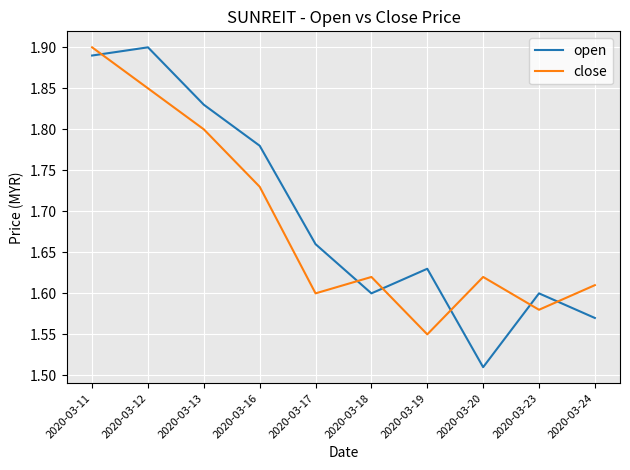

How many intersections are there between open and close?

6